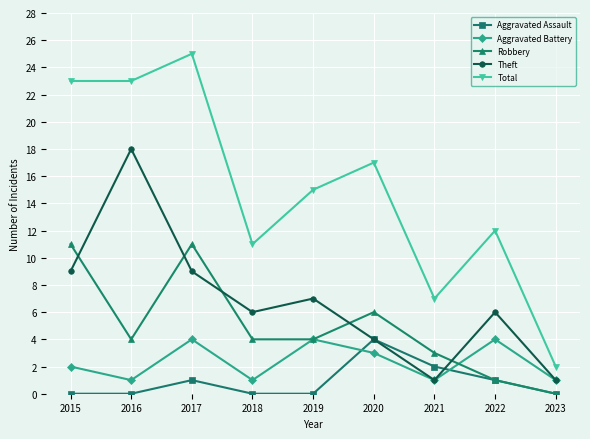

At which label is Total closest to 13?

2022